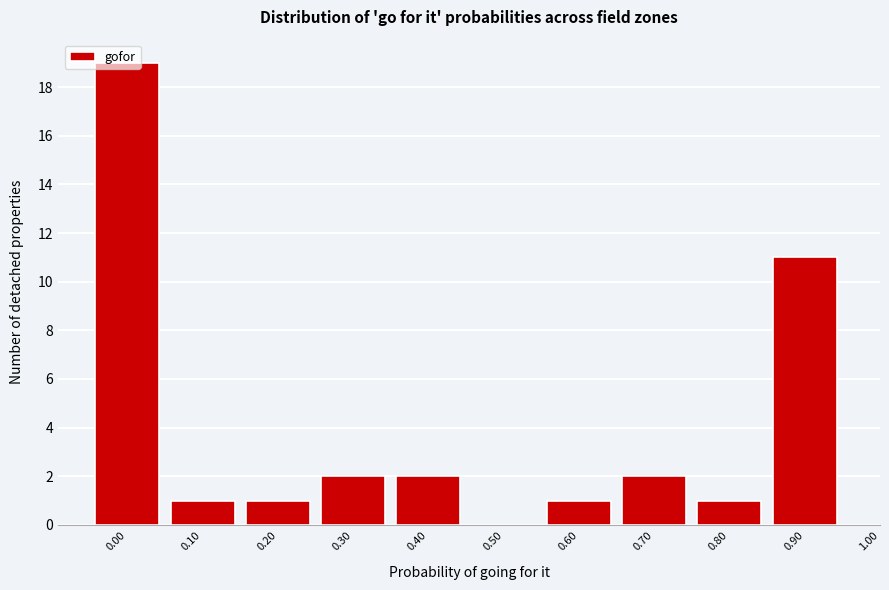

Is it true that the value at 0.60 is 2?

False